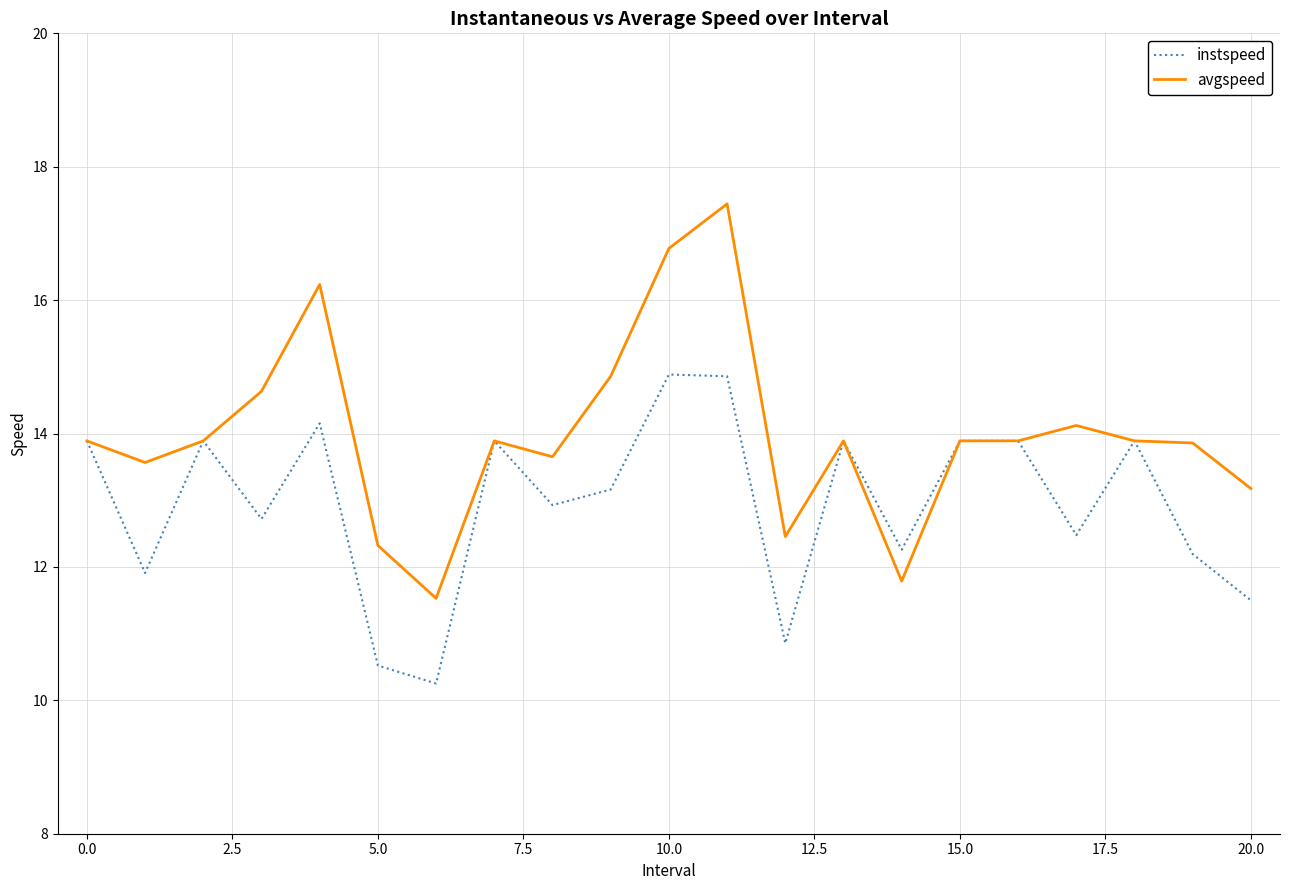

Rank the series by their average value, from lowest to highest.

instspeed, avgspeed